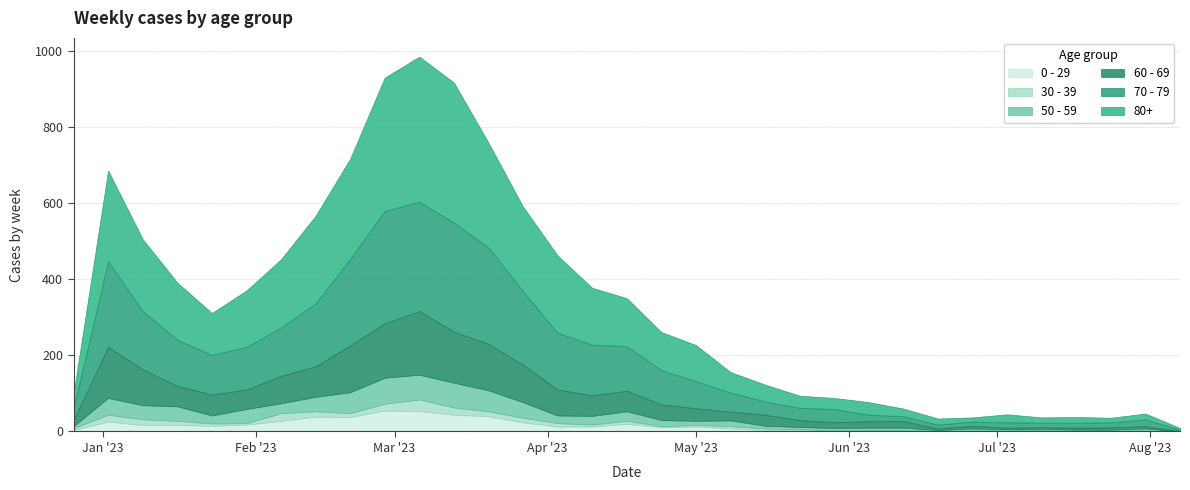

What is the sum of the 50 - 59 values at 2023-05-01 and 2023-03-13?

76